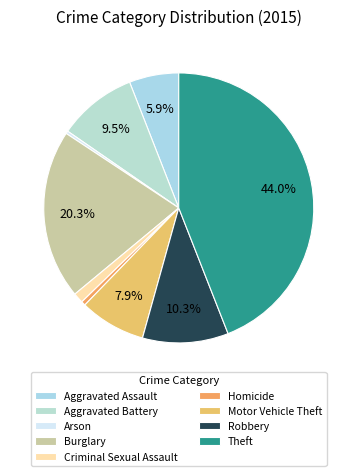

True or false: Robbery accounts for 1% of the total.

False